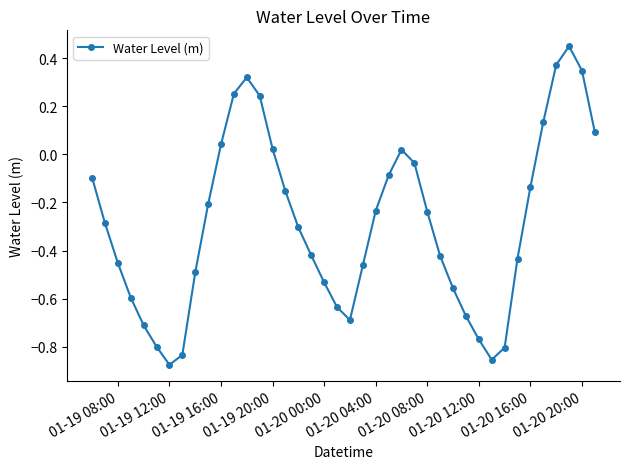

How many points are higher than both their immediate neighbors (excluding endpoints)?

3